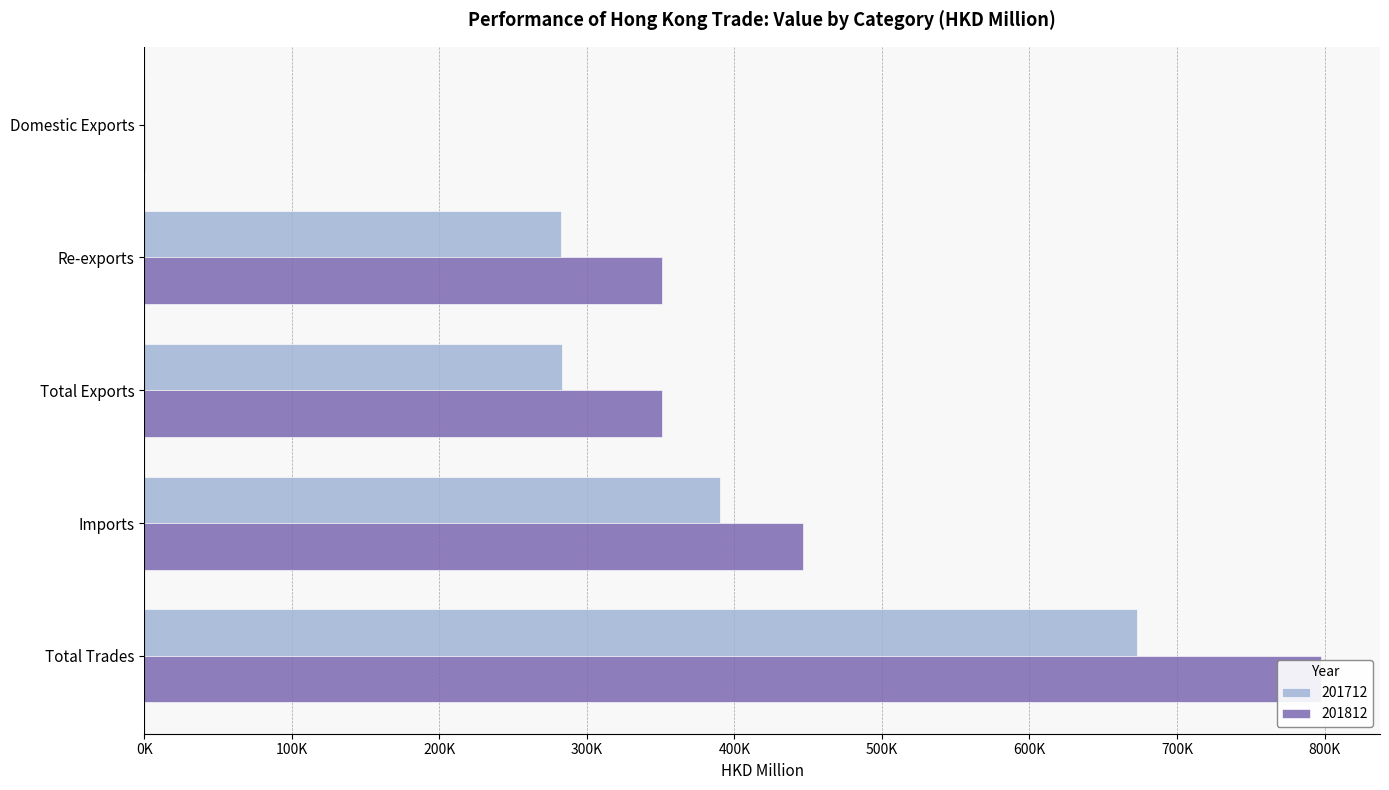

Which series has the largest total across all categories?

201812